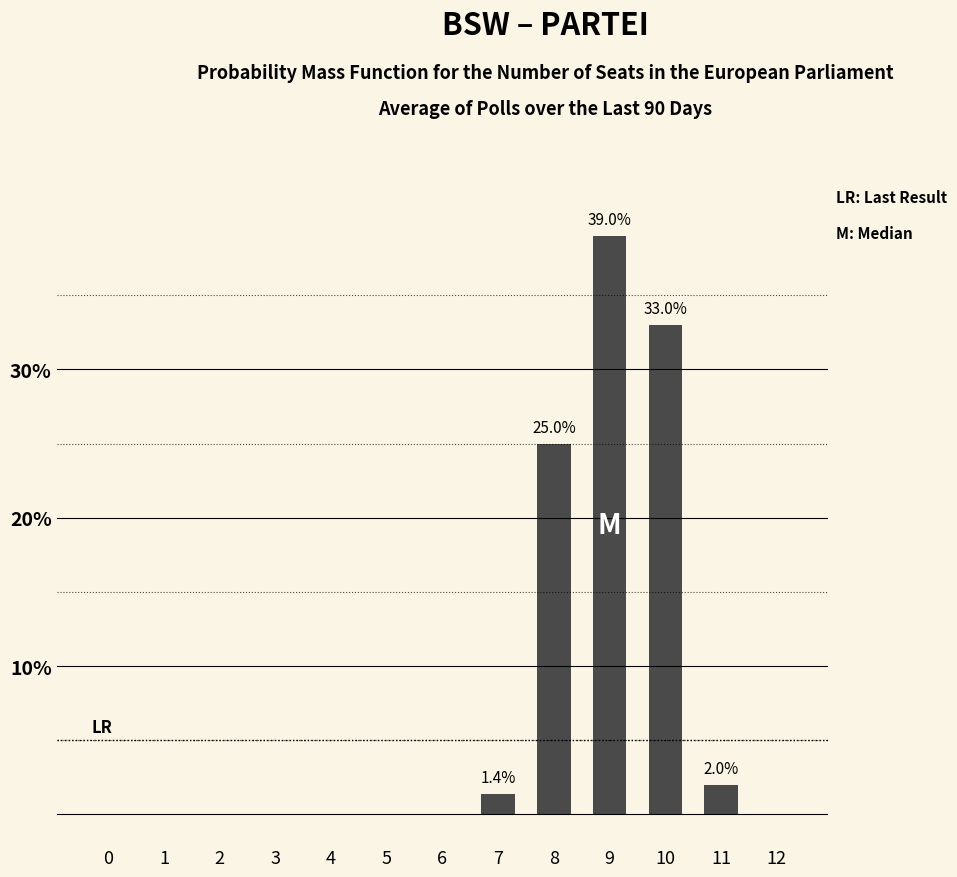

What is the change in value from 8 to 11?

-23.0